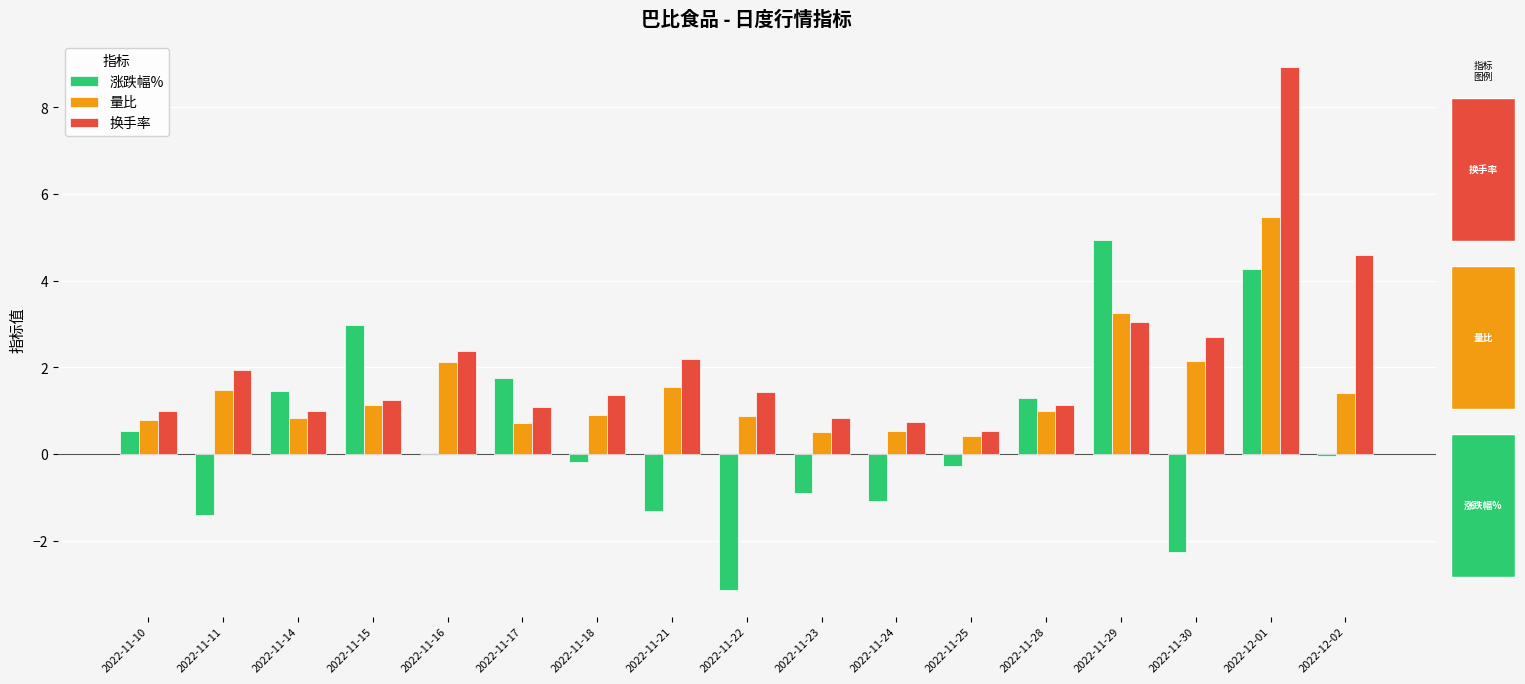

Reading left to right, transcribe all the data shown in this chart.

涨跌幅%: 2022-11-10=0.5	2022-11-11=-1.4	2022-11-14=1.4	2022-11-15=3.0	2022-11-16=0.0	2022-11-17=1.8	2022-11-18=-0.2	2022-11-21=-1.3	2022-11-22=-3.1	2022-11-23=-0.9	2022-11-24=-1.1	2022-11-25=-0.3	2022-11-28=1.3	2022-11-29=4.9	2022-11-30=-2.3	2022-12-01=4.3	2022-12-02=-0.0
量比: 2022-11-10=0.8	2022-11-11=1.5	2022-11-14=0.8	2022-11-15=1.1	2022-11-16=2.1	2022-11-17=0.7	2022-11-18=0.9	2022-11-21=1.5	2022-11-22=0.9	2022-11-23=0.5	2022-11-24=0.5	2022-11-25=0.4	2022-11-28=1.0	2022-11-29=3.2	2022-11-30=2.1	2022-12-01=5.5	2022-12-02=1.4
换手率: 2022-11-10=1.0	2022-11-11=1.9	2022-11-14=1.0	2022-11-15=1.2	2022-11-16=2.4	2022-11-17=1.1	2022-11-18=1.4	2022-11-21=2.2	2022-11-22=1.4	2022-11-23=0.8	2022-11-24=0.7	2022-11-25=0.5	2022-11-28=1.1	2022-11-29=3.0	2022-11-30=2.7	2022-12-01=8.9	2022-12-02=4.6